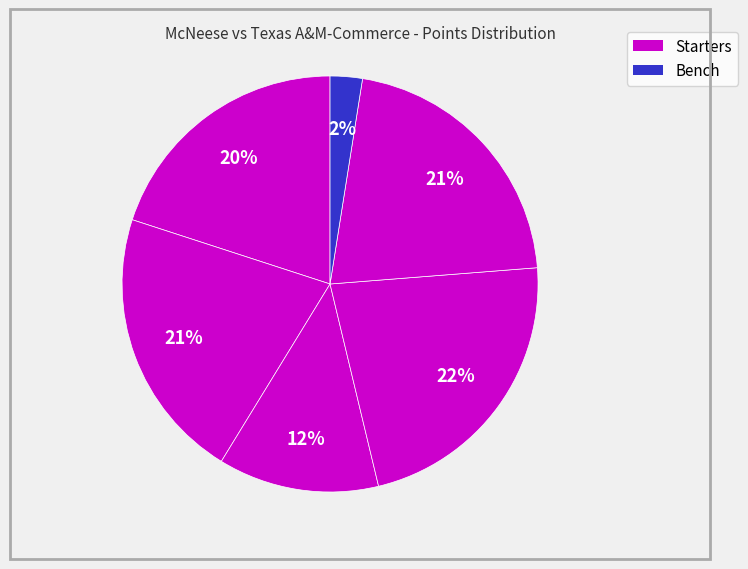

How many segments does this pie chart have?

6